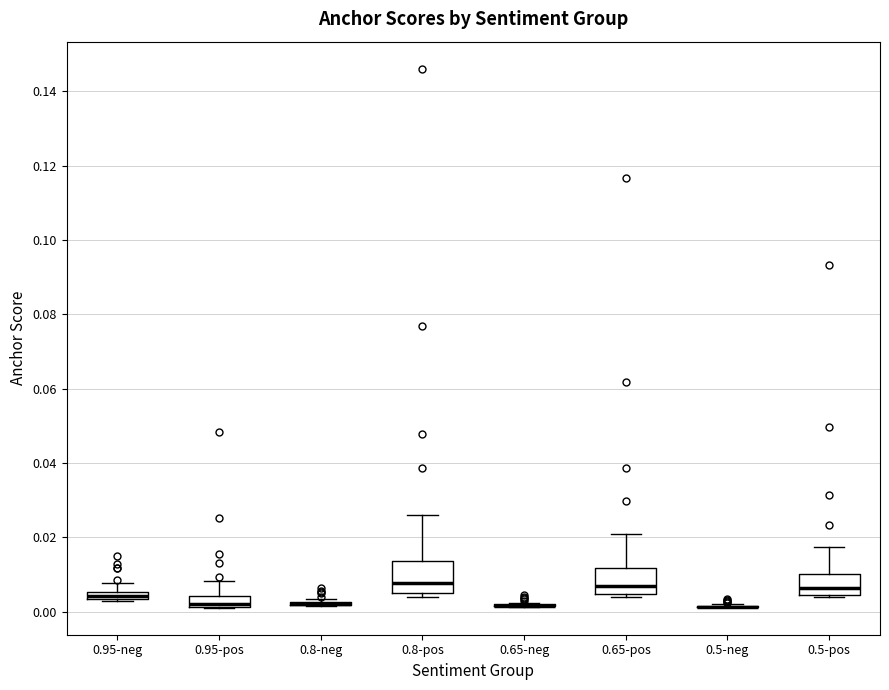

Where is the lower edge of the box for 0.95-neg on the y-axis? The values are not printed on the chart, so give them approximately, as read against the axis.

0.004